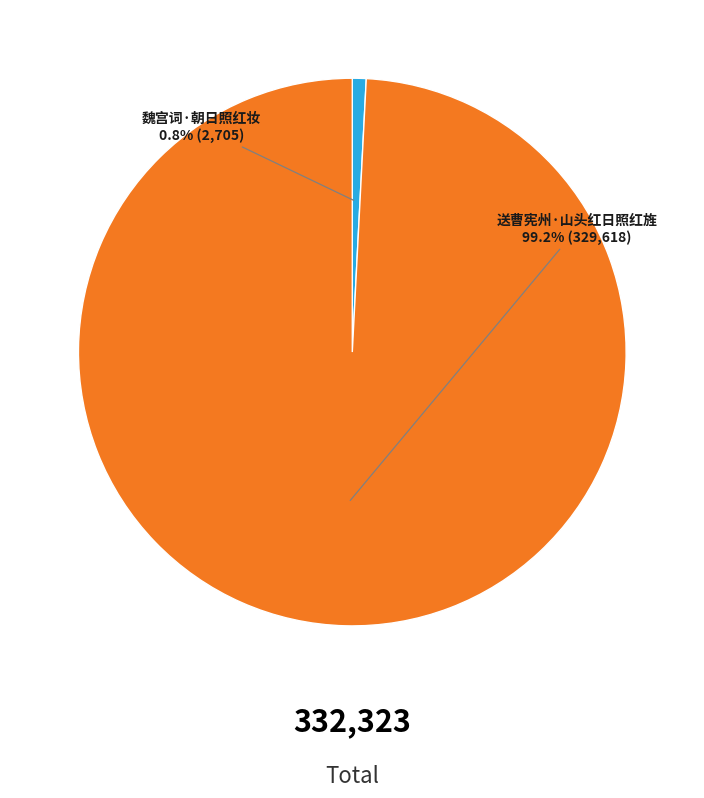

Is there a majority slice in this chart?

Yes